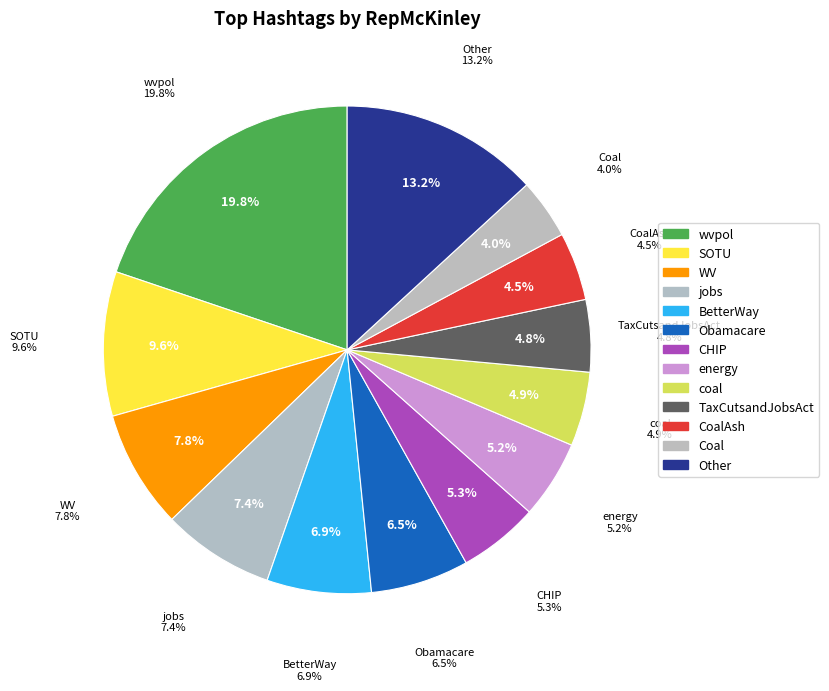

What is the change in value from Obamacare to CoalAsh?

-15